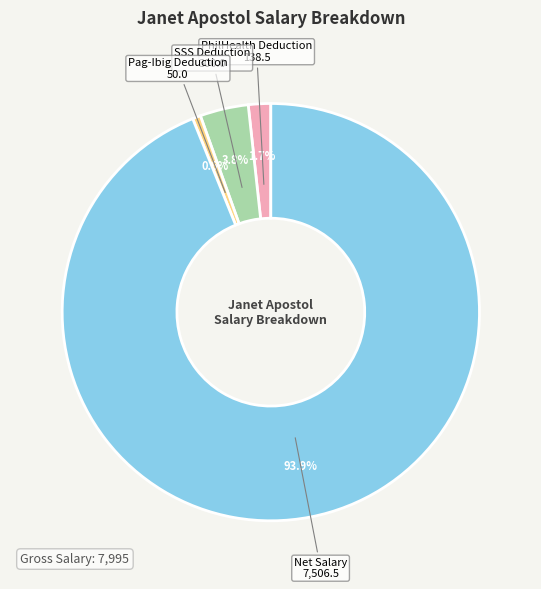

Between PhilHealth Deduction and SSS Deduction, which is larger?

SSS Deduction